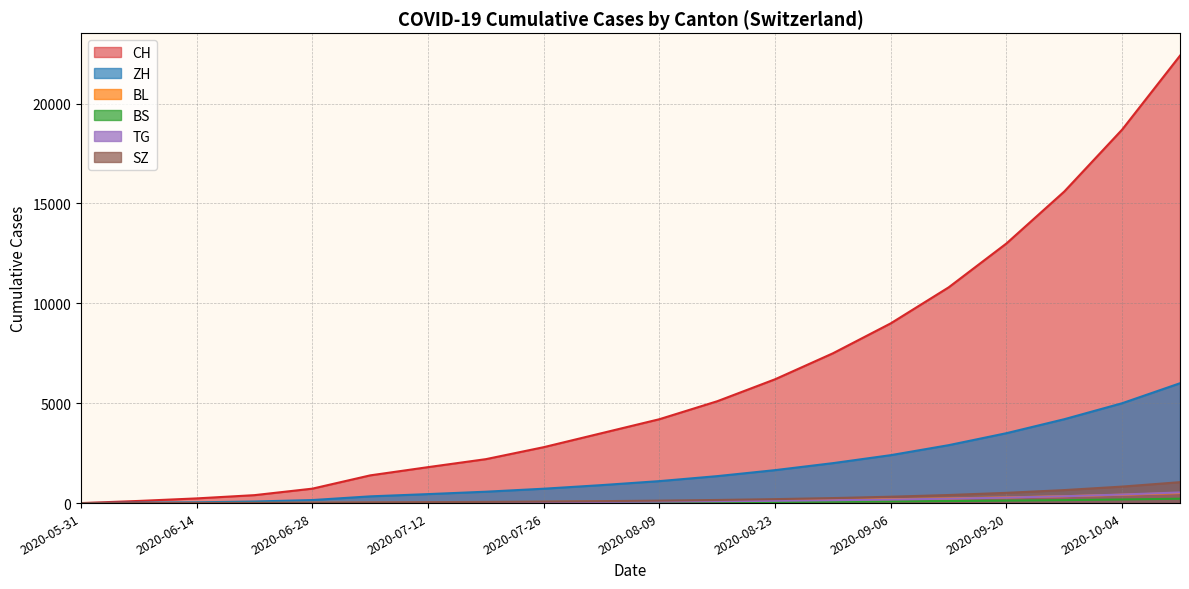

What is the maximum value for CH?

22400